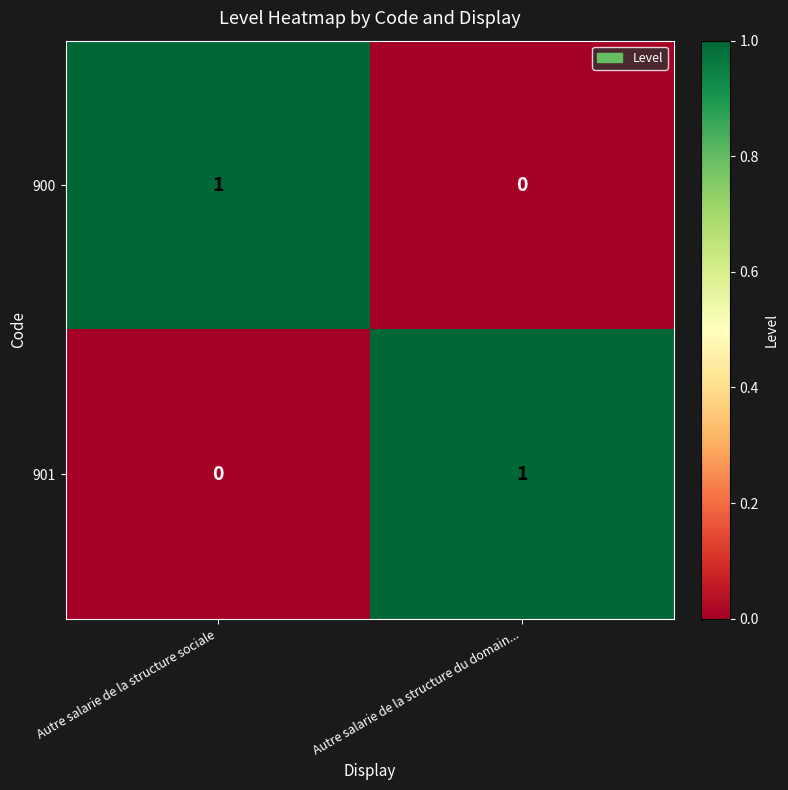

How many distinct data groups are displayed?

2